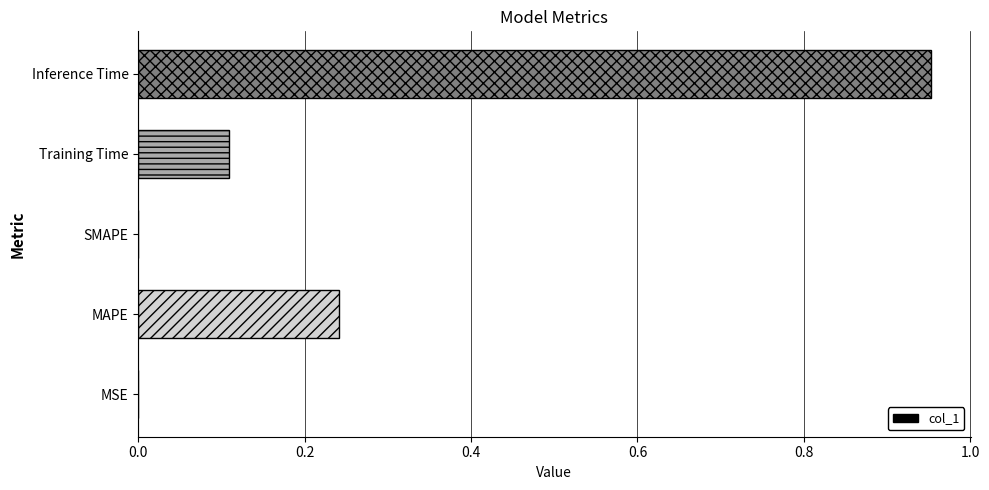

What is the change in value from MAPE to Inference Time?

+0.7